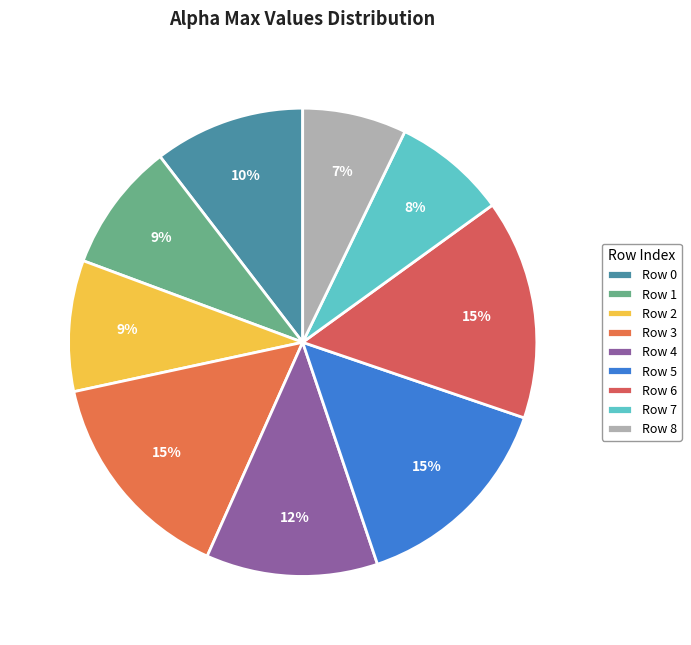

How many slices are in this pie chart?

9